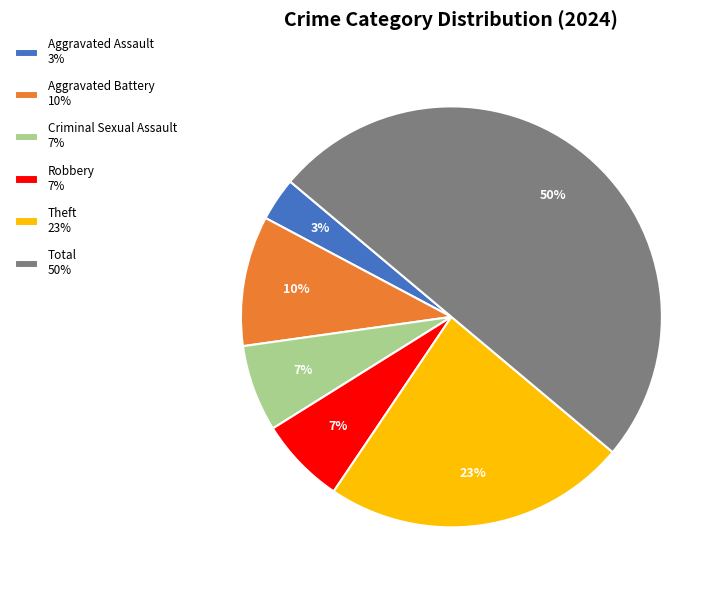

Which has a higher value, Total 50% or Aggravated Battery 10%?

Total 50%